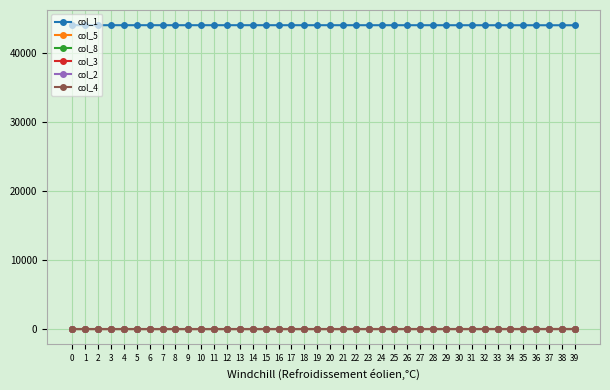

True or false: col_1 has a value of 28914.6 at 16.

False